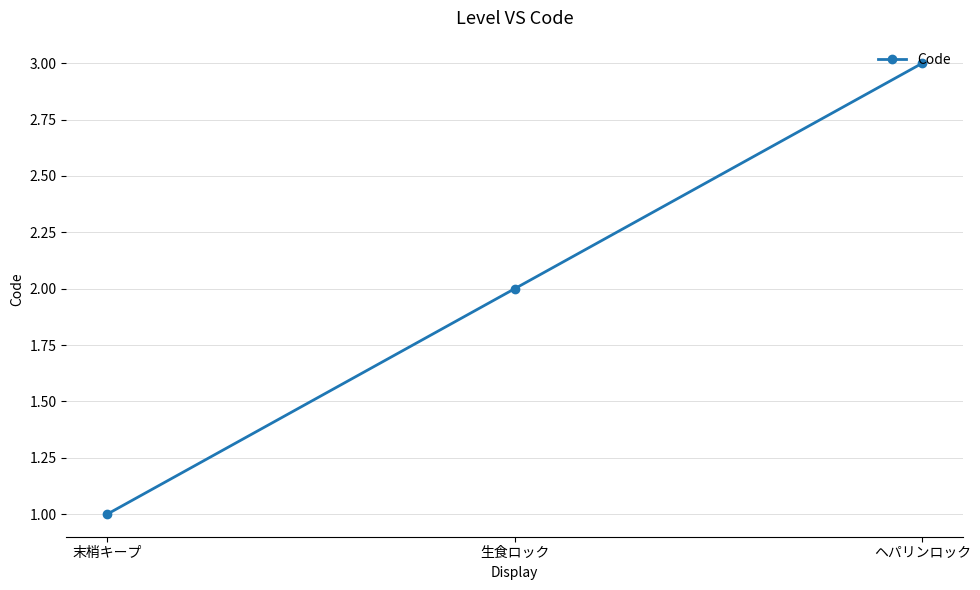

How many data points does each series have?

3